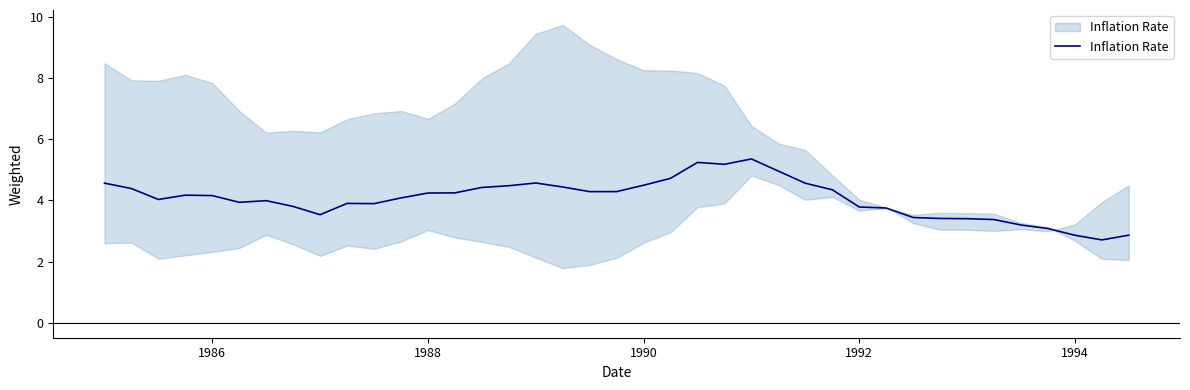

How many lines are shown in the chart?

1